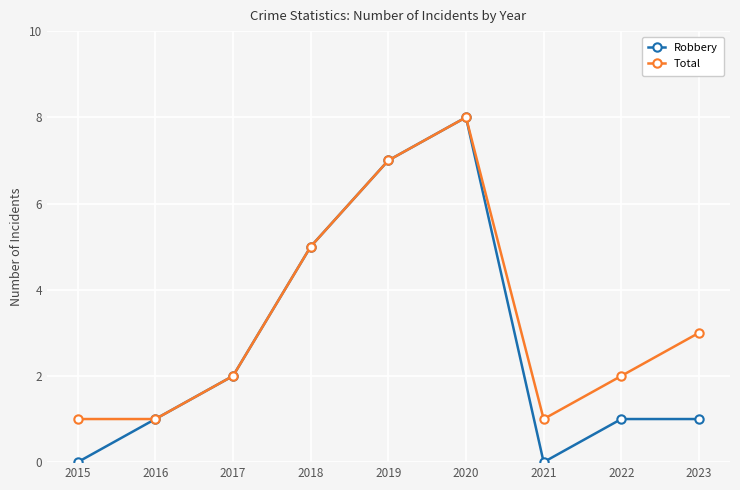

At which category does Total reach its first local peak?

2020